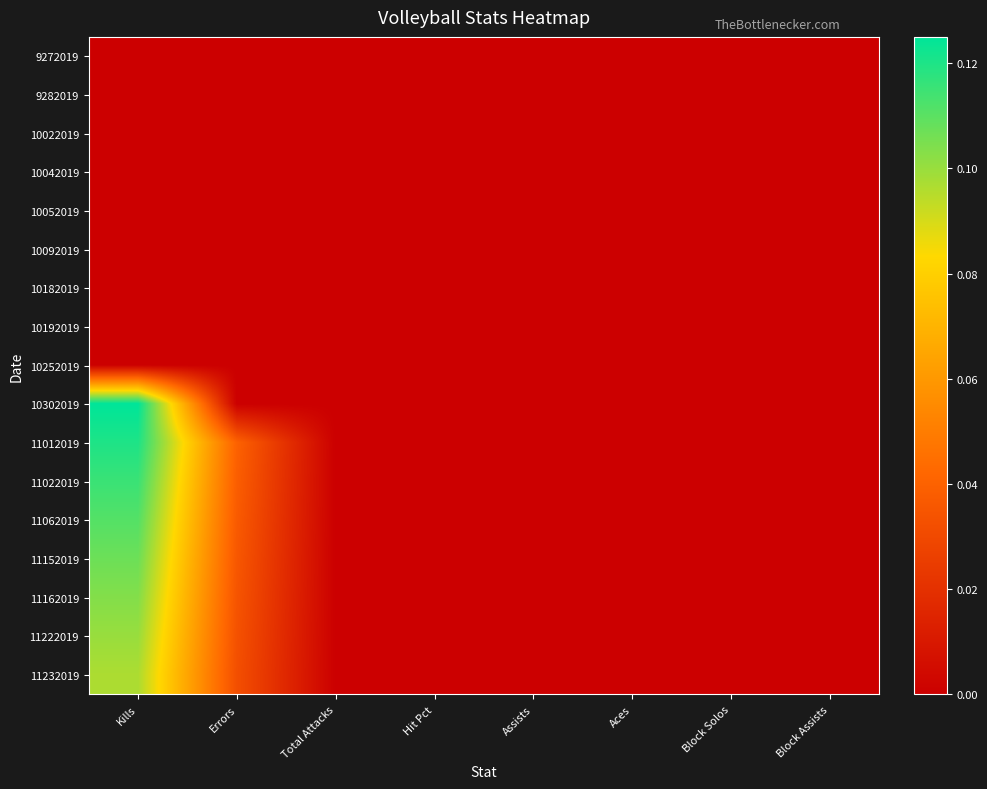

Reading left to right, extract all data points from this chart.

9272019: Kills=0.0	Errors=0.0	Total Attacks=0.0	Hit Pct=0.0	Assists=0.0	Aces=0.0	Block Solos=0.0	Block Assists=0.0
9282019: Kills=0.0	Errors=0.0	Total Attacks=0.0	Hit Pct=0.0	Assists=0.0	Aces=0.0	Block Solos=0.0	Block Assists=0.0
10022019: Kills=0.0	Errors=0.0	Total Attacks=0.0	Hit Pct=0.0	Assists=0.0	Aces=0.0	Block Solos=0.0	Block Assists=0.0
10042019: Kills=0.0	Errors=0.0	Total Attacks=0.0	Hit Pct=0.0	Assists=0.0	Aces=0.0	Block Solos=0.0	Block Assists=0.0
10052019: Kills=0.0	Errors=0.0	Total Attacks=0.0	Hit Pct=0.0	Assists=0.0	Aces=0.0	Block Solos=0.0	Block Assists=0.0
10092019: Kills=0.0	Errors=0.0	Total Attacks=0.0	Hit Pct=0.0	Assists=0.0	Aces=0.0	Block Solos=0.0	Block Assists=0.0
10182019: Kills=0.0	Errors=0.0	Total Attacks=0.0	Hit Pct=0.0	Assists=0.0	Aces=0.0	Block Solos=0.0	Block Assists=0.0
10192019: Kills=0.0	Errors=0.0	Total Attacks=0.0	Hit Pct=0.0	Assists=0.0	Aces=0.0	Block Solos=0.0	Block Assists=0.0
10252019: Kills=0.0	Errors=0.0	Total Attacks=0.0	Hit Pct=0.0	Assists=0.0	Aces=0.0	Block Solos=0.0	Block Assists=0.0
10302019: Kills=0.1	Errors=0.0	Total Attacks=0.0	Hit Pct=0.0	Assists=0.0	Aces=0.0	Block Solos=0.0	Block Assists=0.0
11012019: Kills=0.1	Errors=0.0	Total Attacks=0.0	Hit Pct=0.0	Assists=0.0	Aces=0.0	Block Solos=0.0	Block Assists=0.0
11022019: Kills=0.1	Errors=0.0	Total Attacks=0.0	Hit Pct=0.0	Assists=0.0	Aces=0.0	Block Solos=0.0	Block Assists=0.0
11062019: Kills=0.1	Errors=0.0	Total Attacks=0.0	Hit Pct=0.0	Assists=0.0	Aces=0.0	Block Solos=0.0	Block Assists=0.0
11152019: Kills=0.1	Errors=0.0	Total Attacks=0.0	Hit Pct=0.0	Assists=0.0	Aces=0.0	Block Solos=0.0	Block Assists=0.0
11162019: Kills=0.1	Errors=0.0	Total Attacks=0.0	Hit Pct=0.0	Assists=0.0	Aces=0.0	Block Solos=0.0	Block Assists=0.0
11222019: Kills=0.1	Errors=0.0	Total Attacks=0.0	Hit Pct=0.0	Assists=0.0	Aces=0.0	Block Solos=0.0	Block Assists=0.0
11232019: Kills=0.1	Errors=0.0	Total Attacks=0.0	Hit Pct=0.0	Assists=0.0	Aces=0.0	Block Solos=0.0	Block Assists=0.0